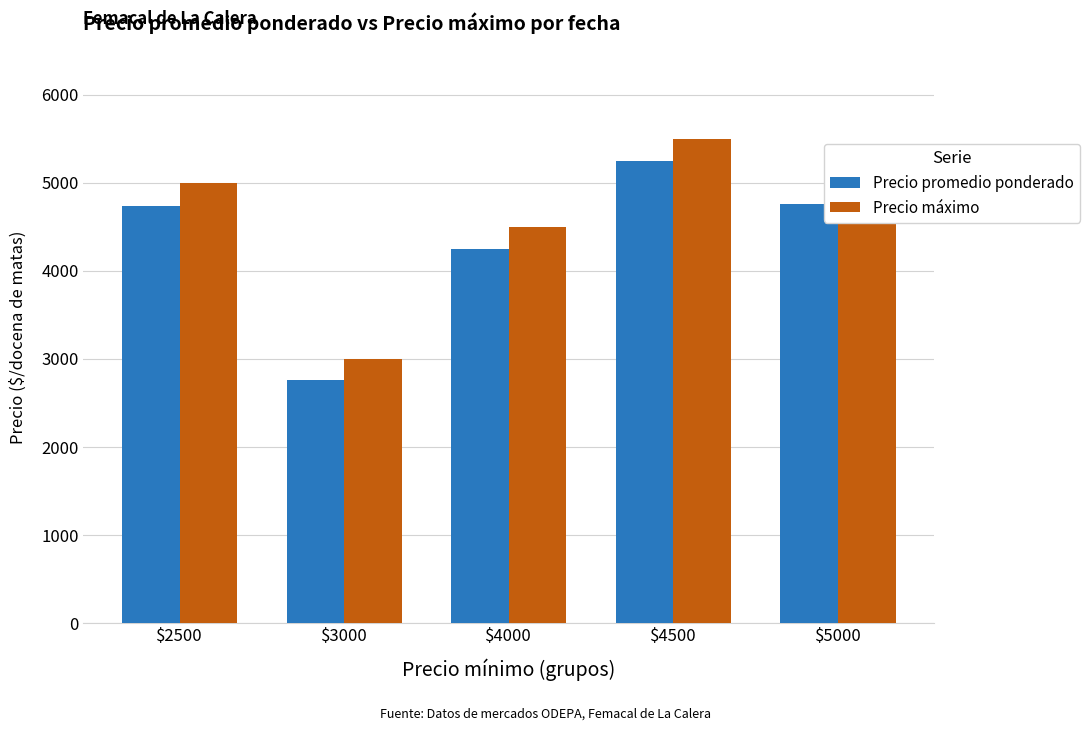

What is the approximate value of Precio máximo at $5000?

5000